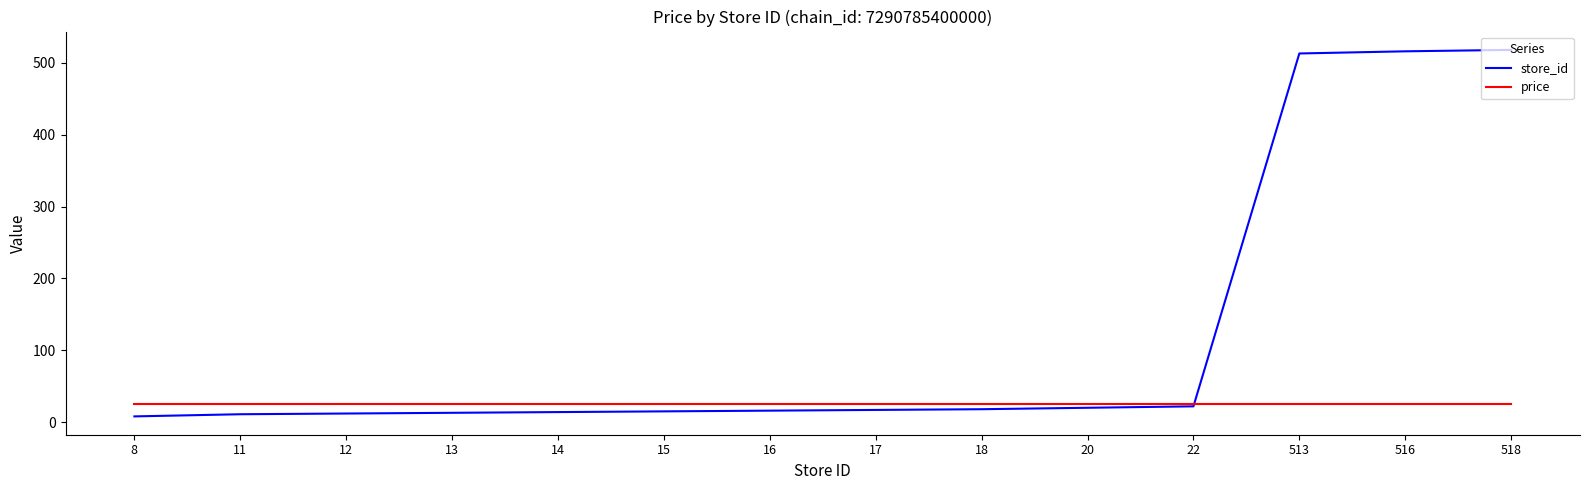

Is it true that store_id equals 14.0 at 14?

True